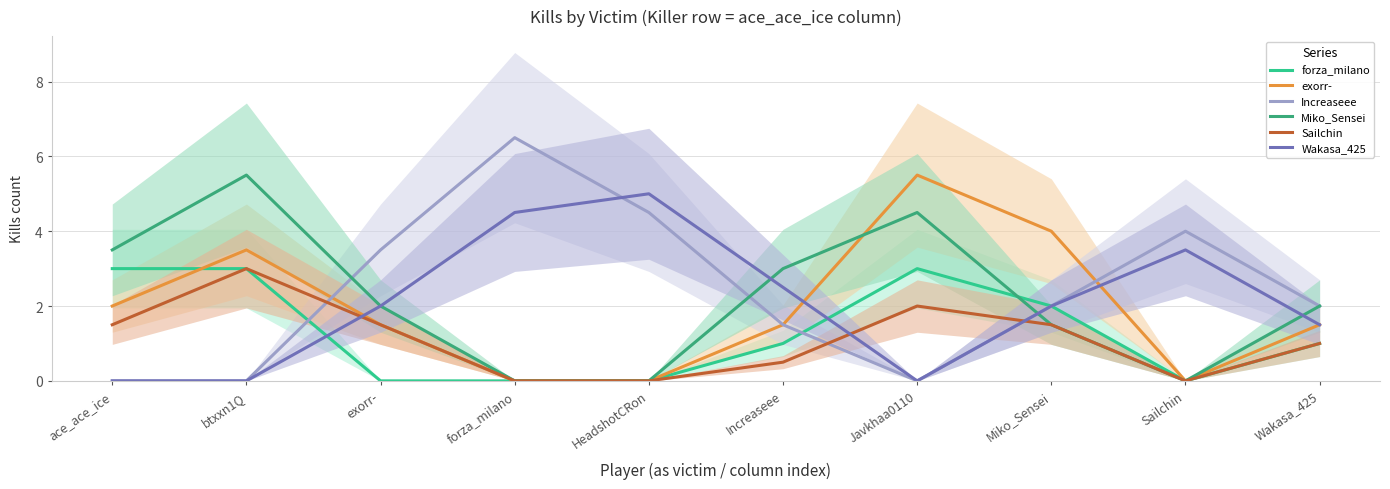

What is the spread (max minus min) of values at Sailchin?

4.0